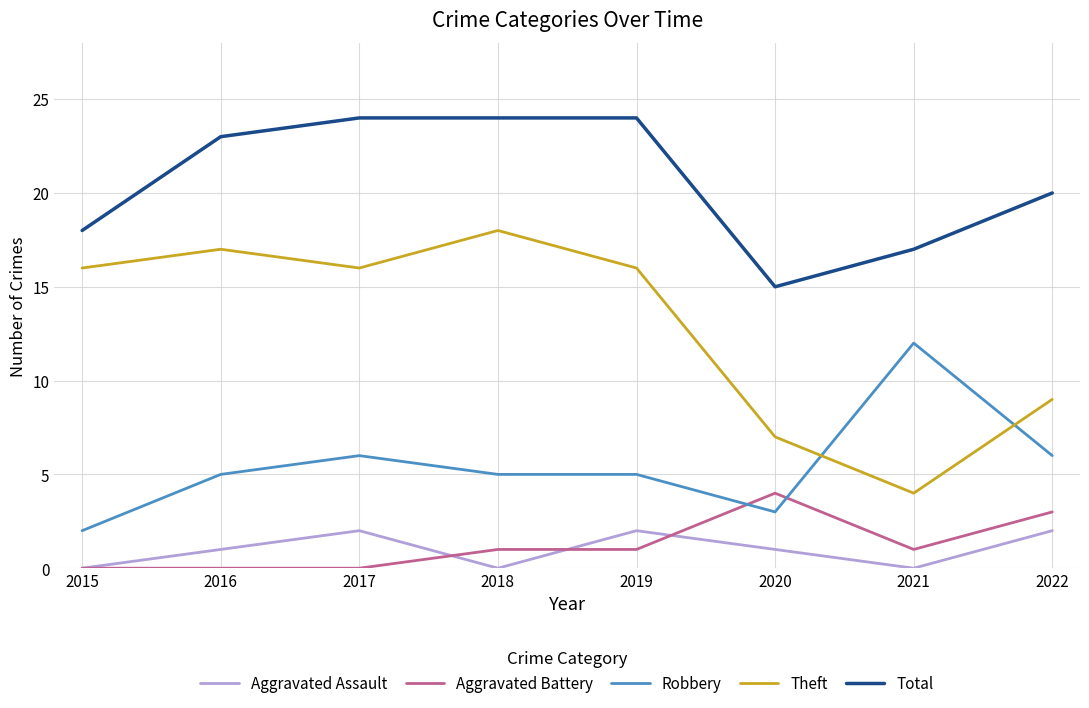

At which label does Robbery reach its peak?

2021